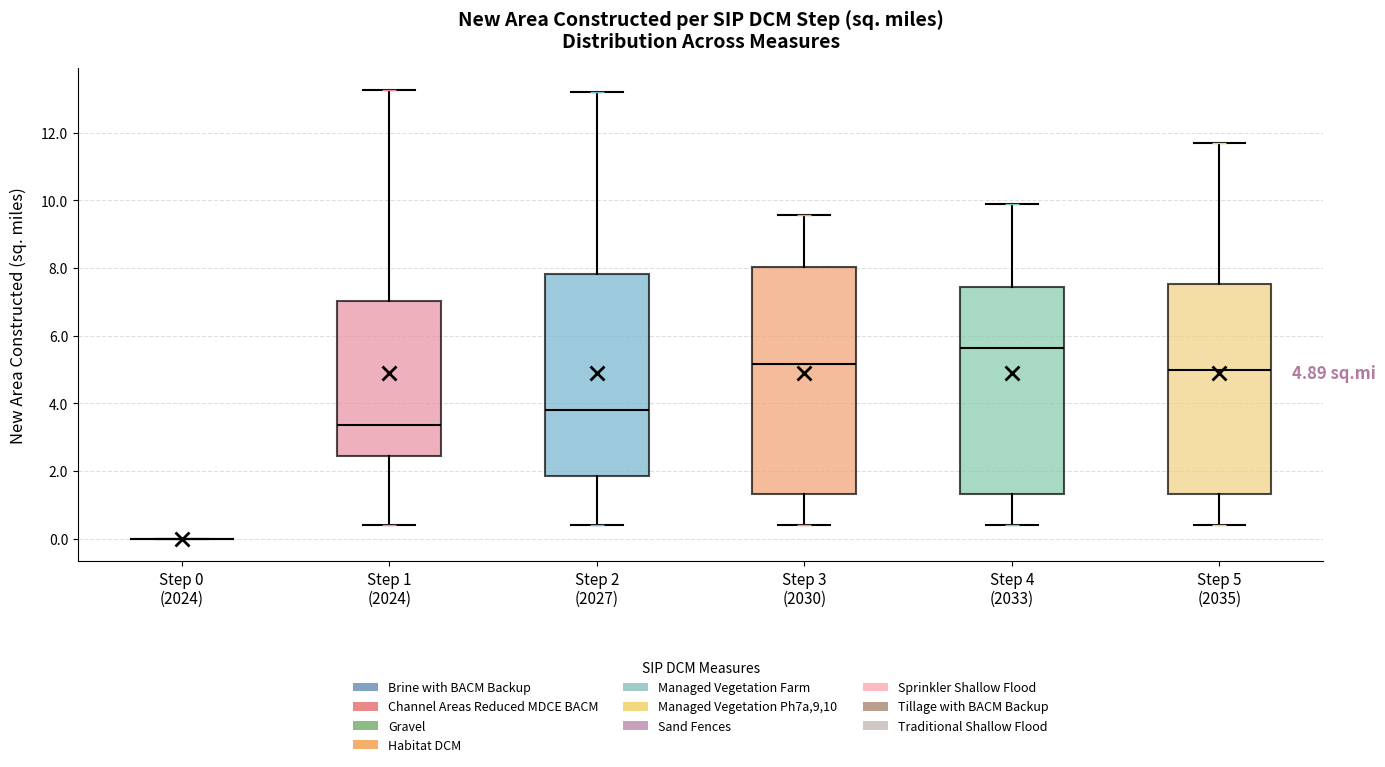

Which box is the tallest, from its lower edge to its upper edge?

Step 3 (2030)